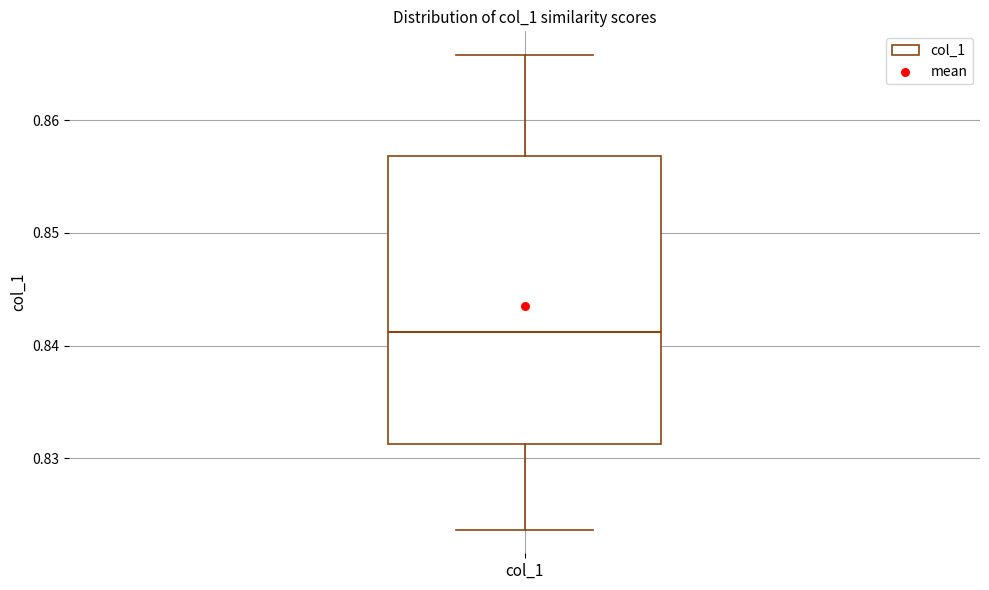

Where does the median line of the box for col_1 sit on the y-axis? The values are not printed on the chart, so give them approximately, as read against the axis.

0.841